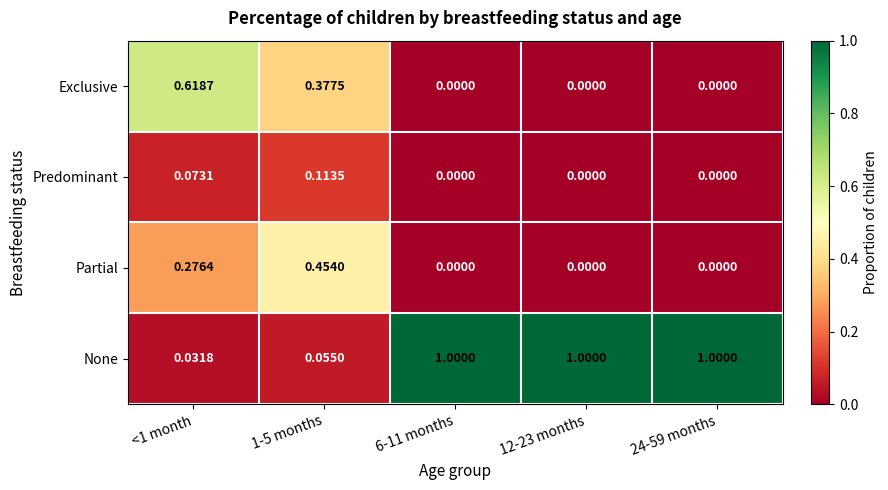

Which series has the largest total across all categories?

None